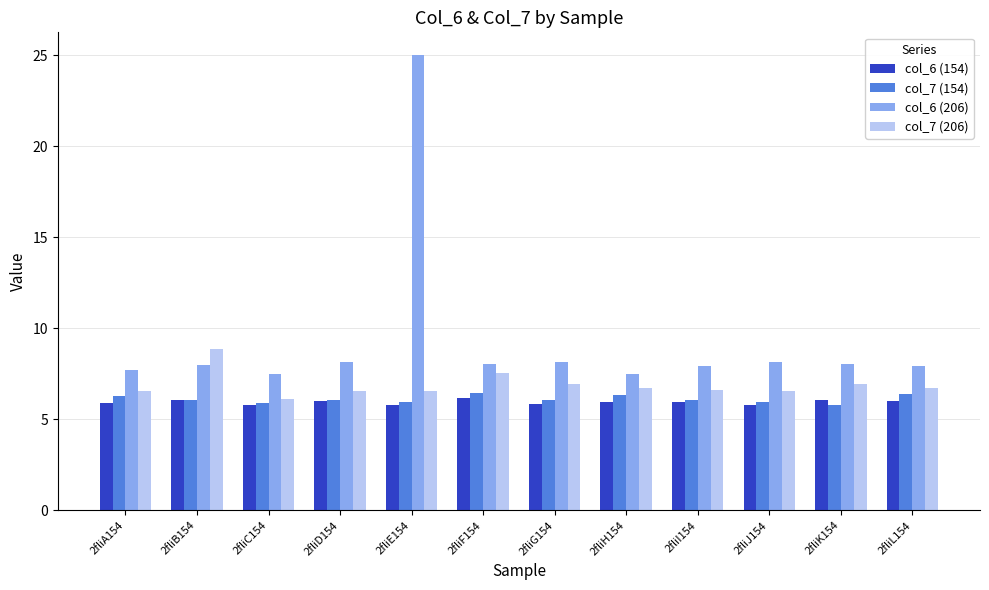

How many groups of bars are there?

12